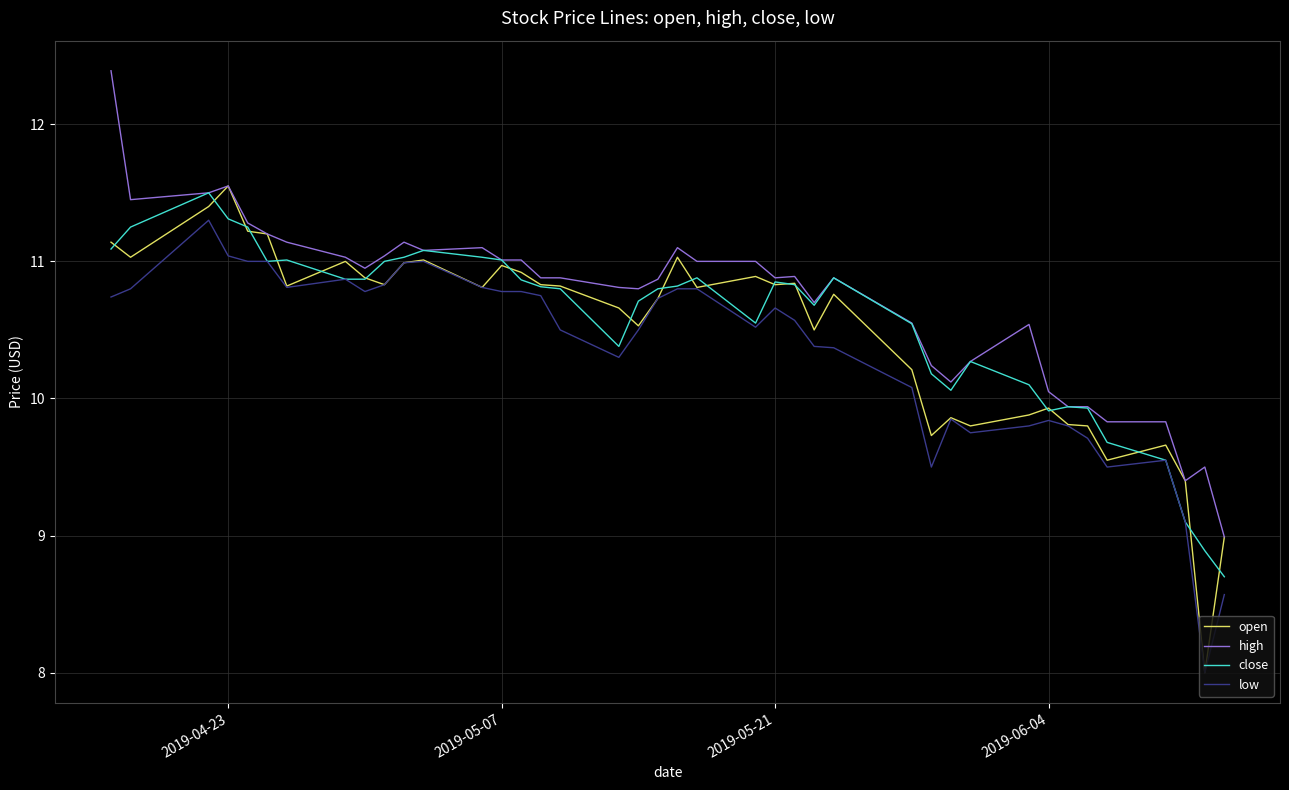

What is the difference between the maximum and minimum values in the low series?

3.3